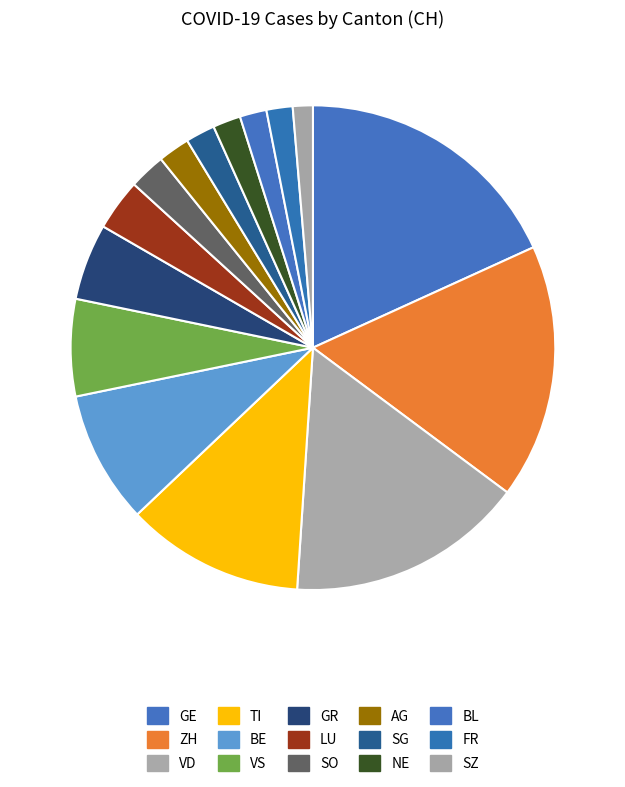

To the nearest percent, what is the difference between the GE and FR slice percentages?

16%